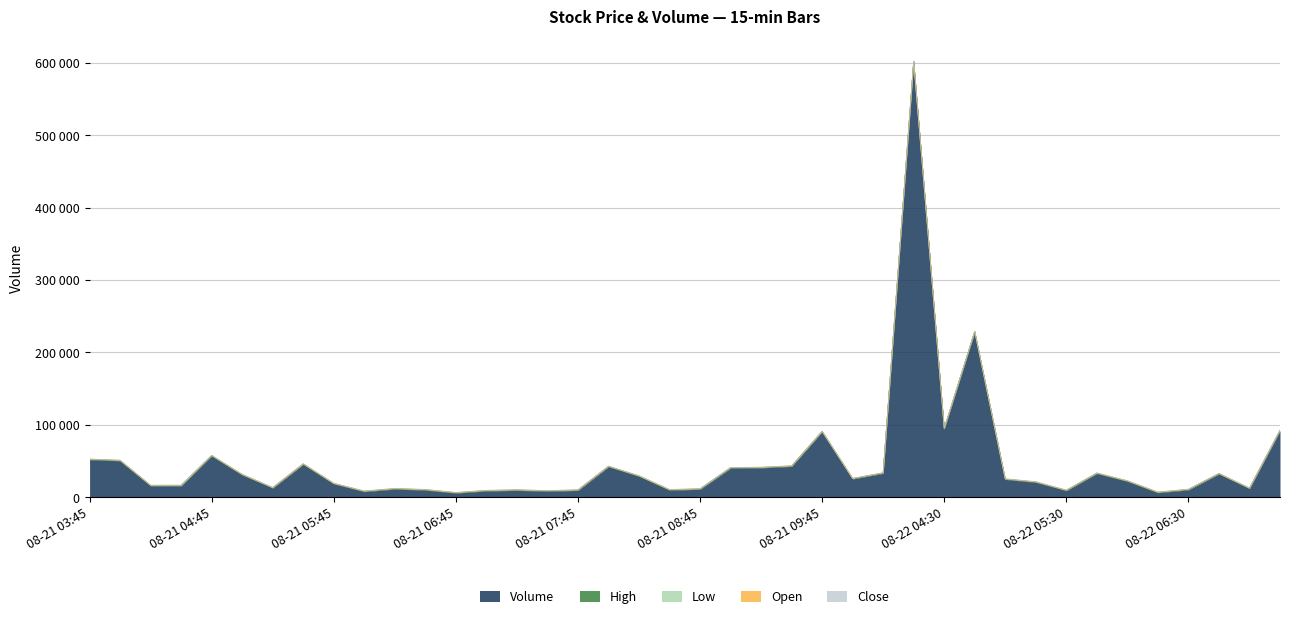

The value of Low at 2025-08-22 06:00 is 281.9. True or false?

False